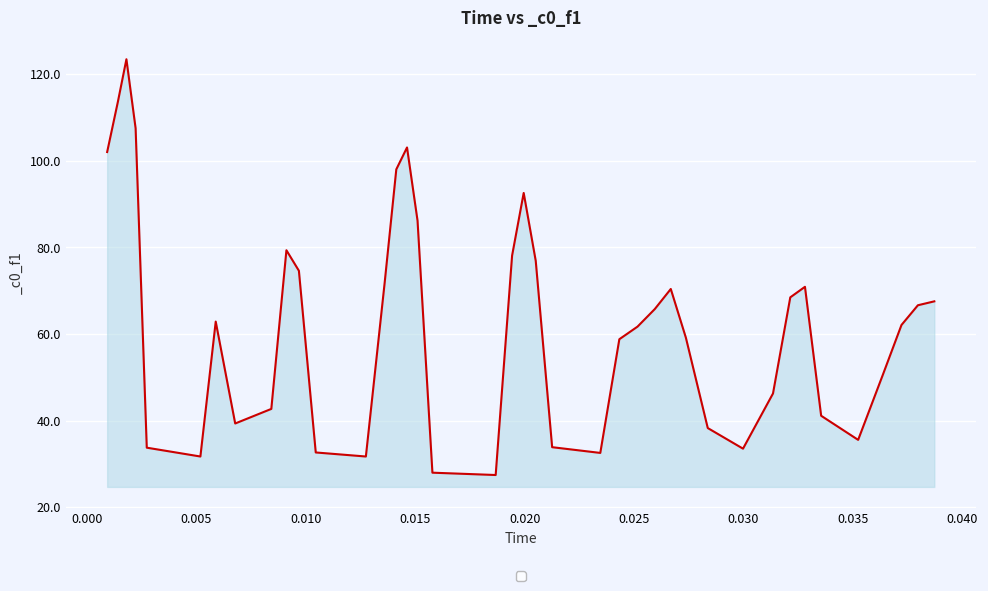

What is the maximum value shown in the chart?

123.5